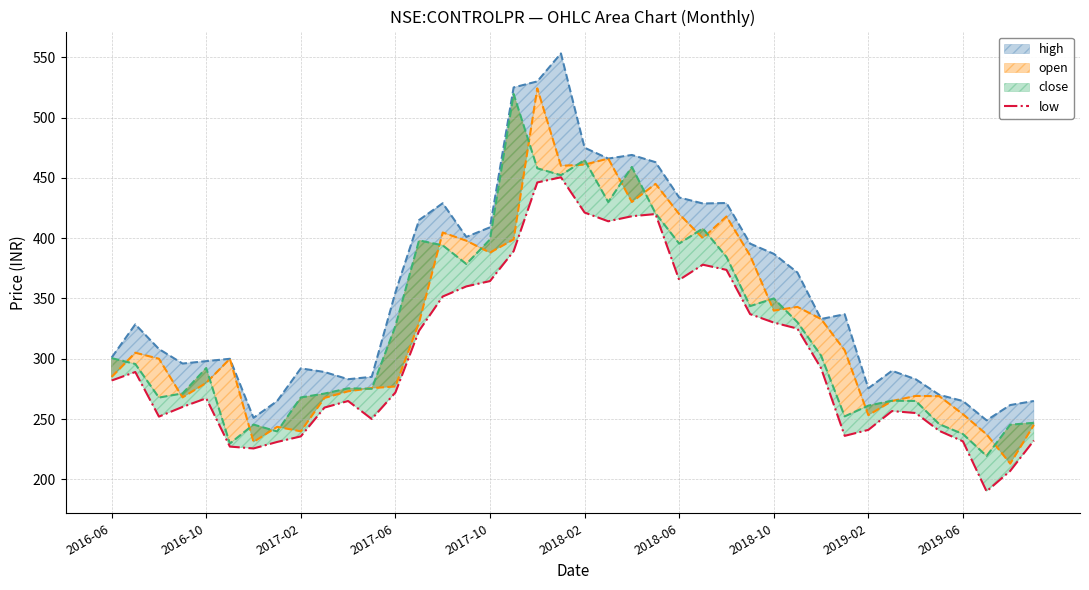

The value at 37 is 190.0. True or false?

True